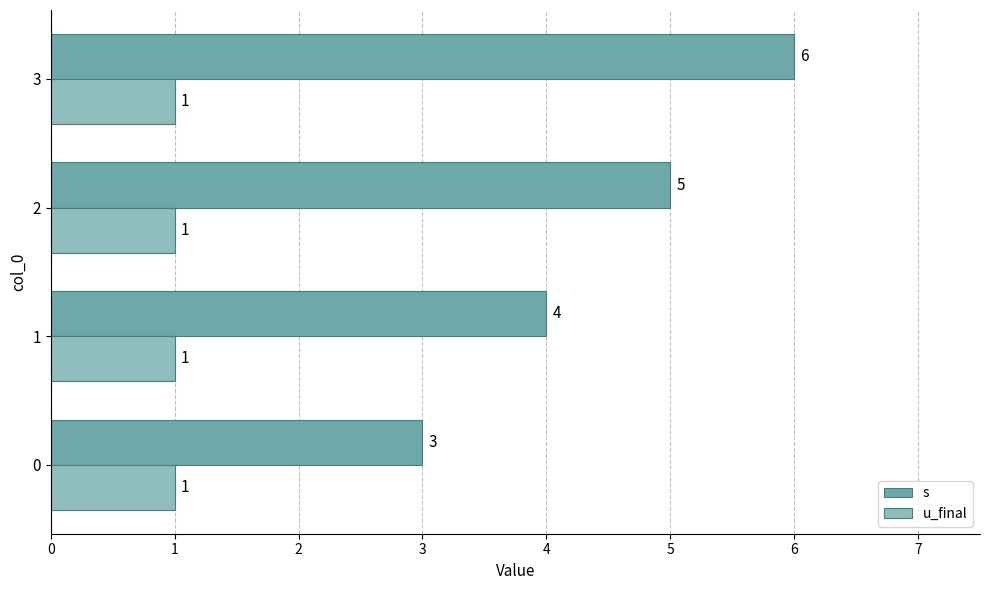

The u_final series shows 2 at 3. True or false?

False